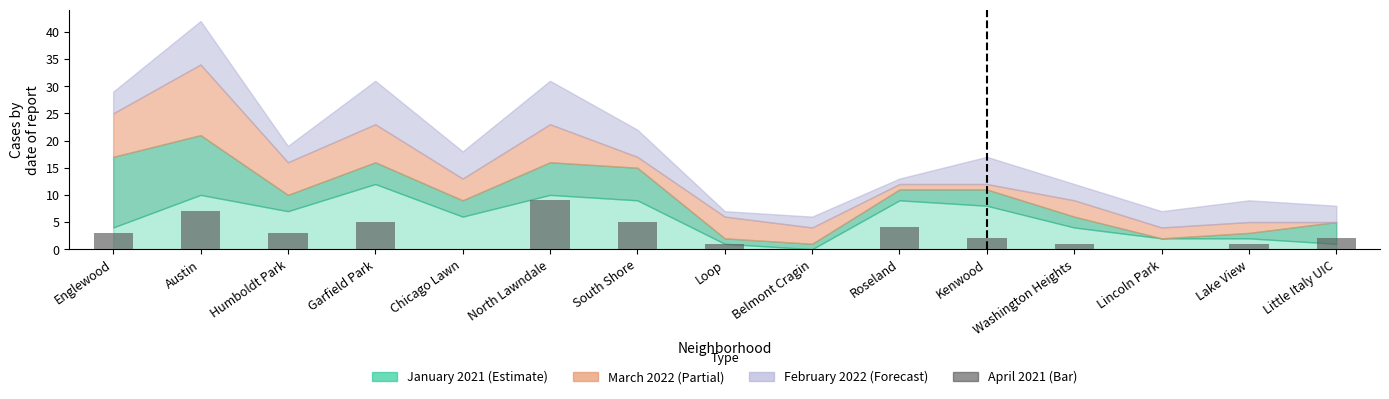

Where is the data nearest to the value 4?

Roseland